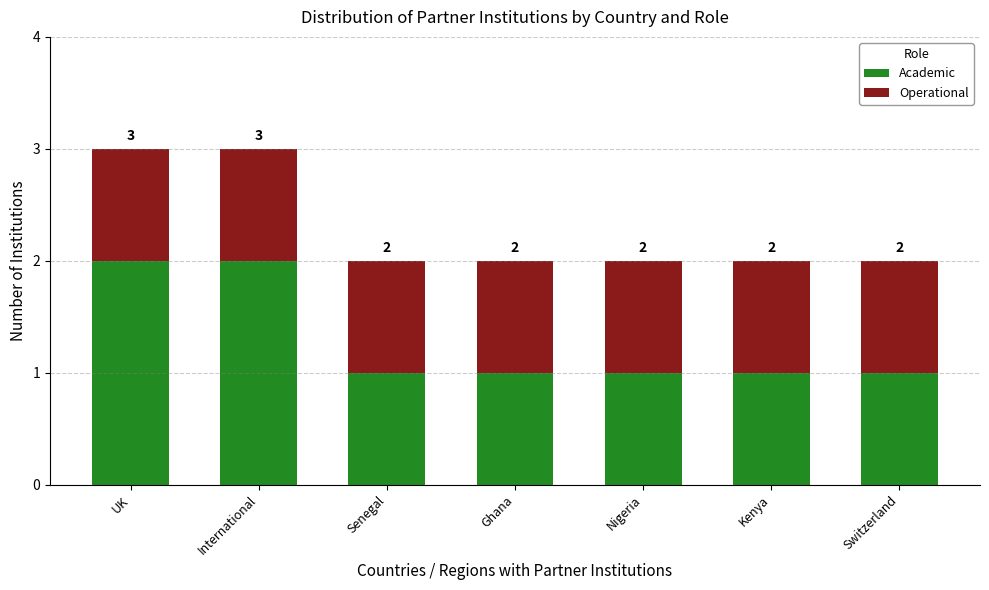

Are the bars horizontal?

No